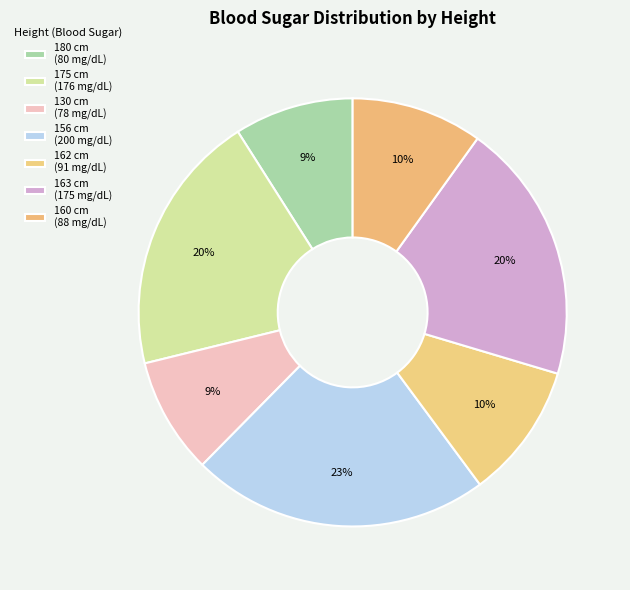

Count the number of slices in the pie.

7